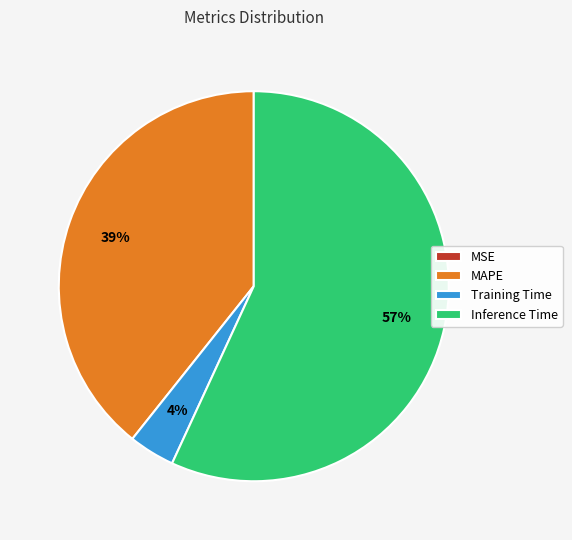

Which category has the biggest portion of the pie?

Inference Time